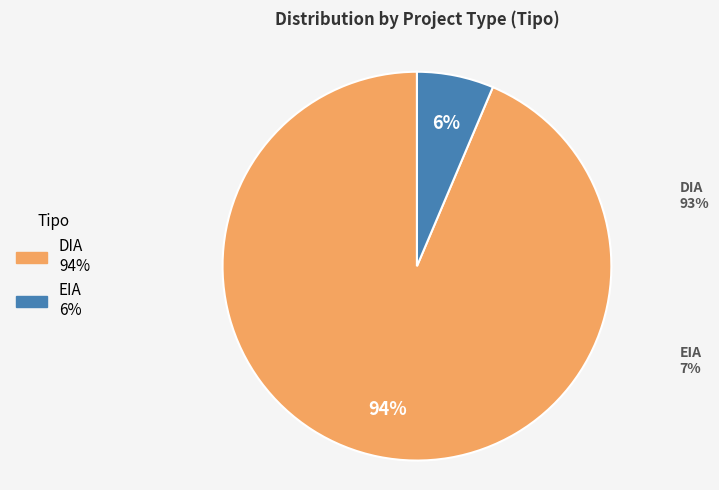

What is the ratio of the value at EIA to the value at DIA?

0.1